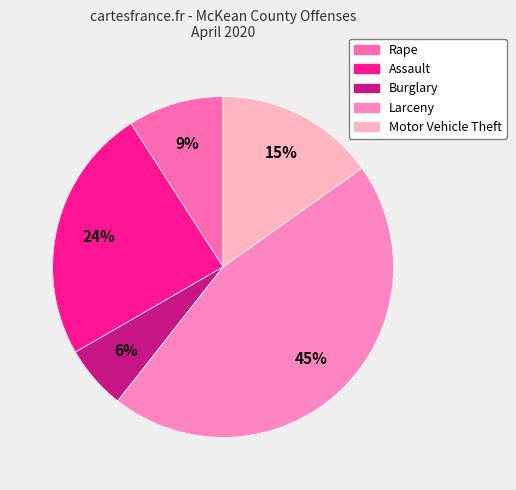

What percentage do Assault and Rape together represent?

33.3%